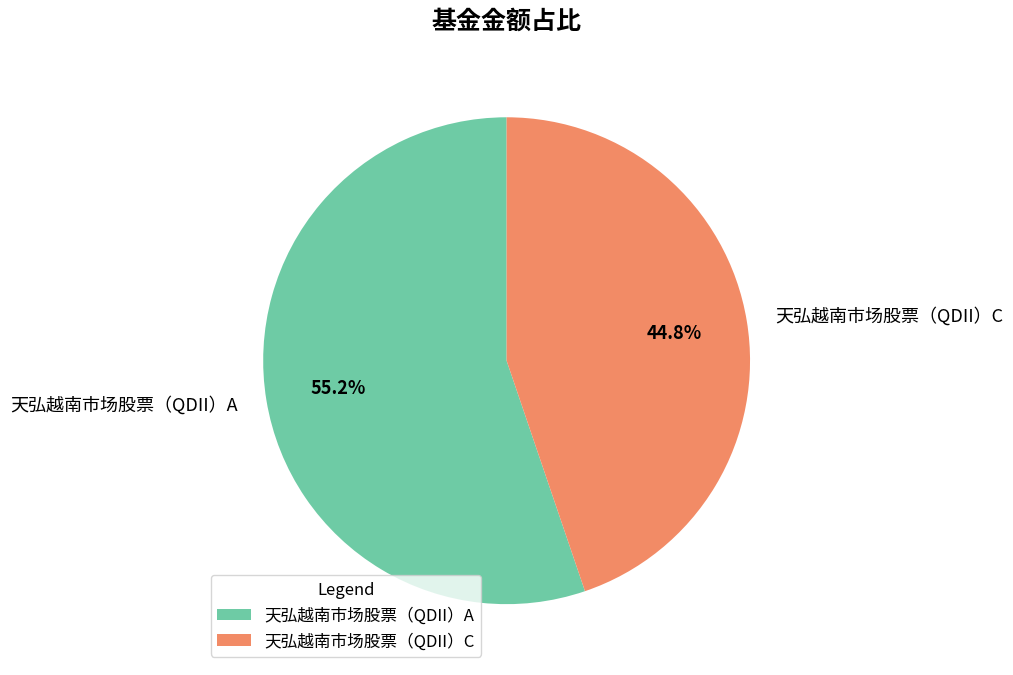

What percentage is NOT represented by 天弘越南市场股票（QDII）A?

44.8%